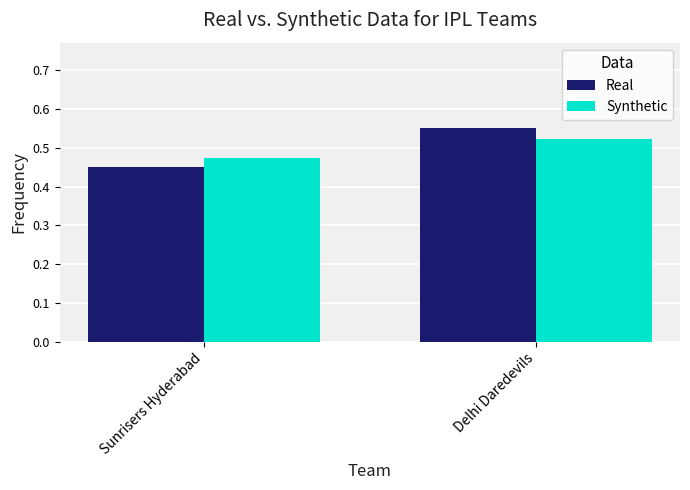

At how many categories does at least one series exceed 0?

2